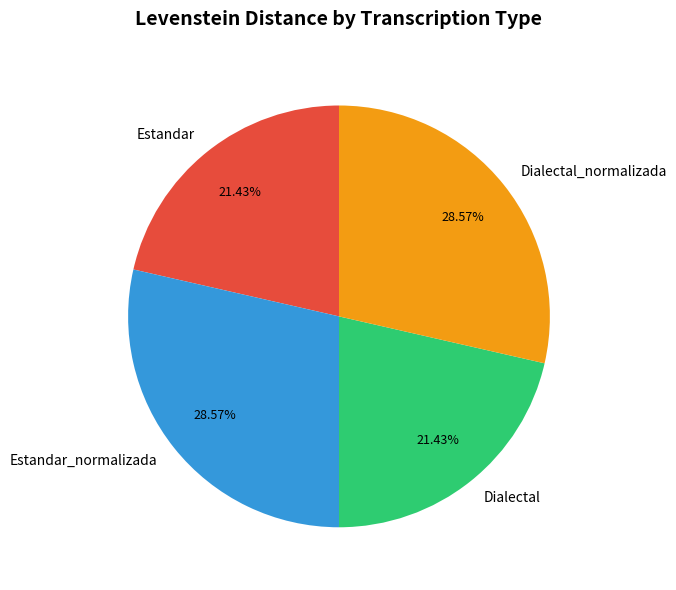

What percentage is the Estandar_normalizada slice, to the nearest percent?

29%